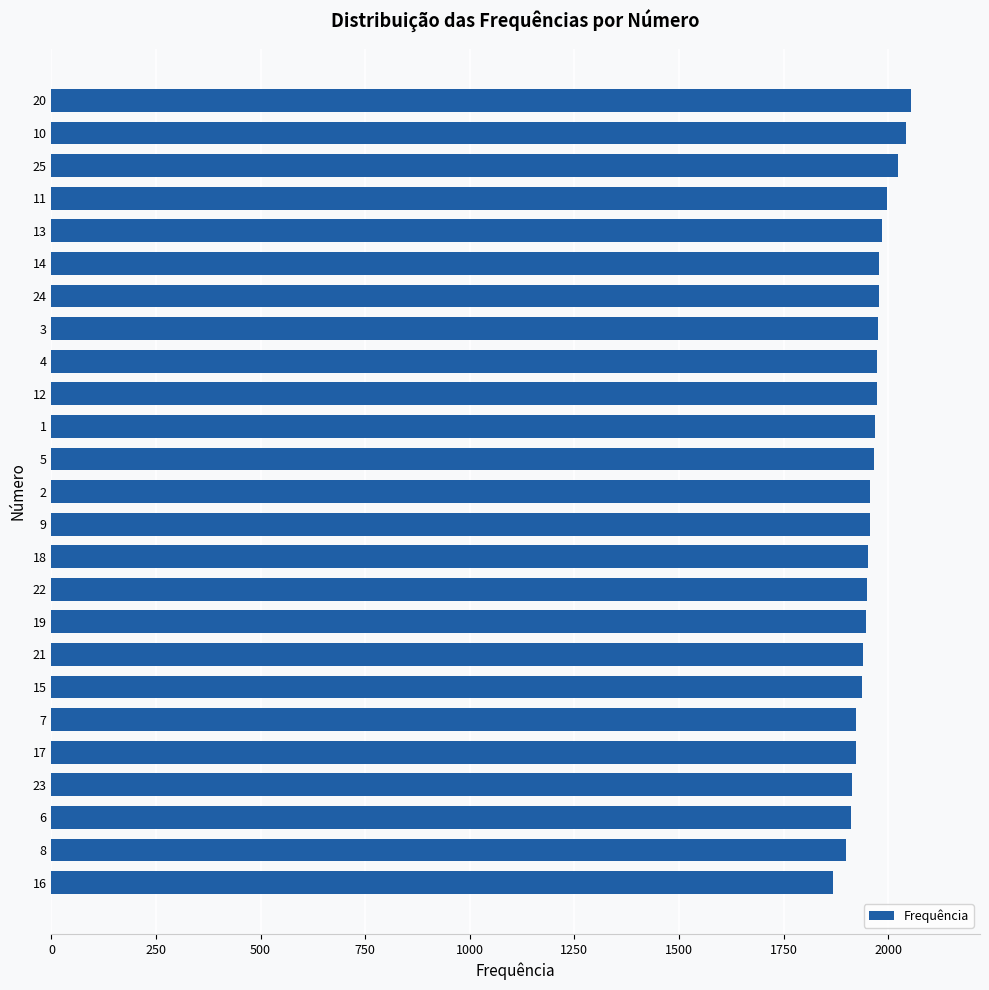

Approximately how many times larger is the value at 10 compared to 7?

1.1